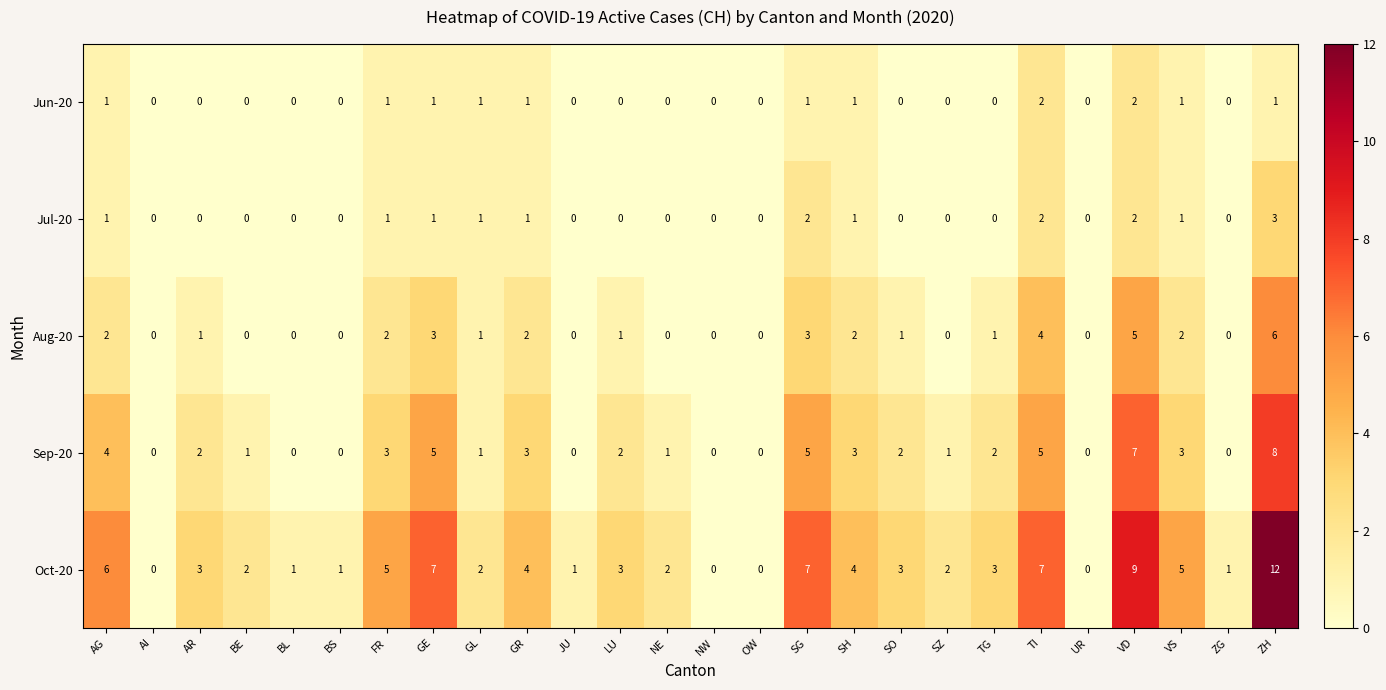

What is the maximum value shown in the chart?

12